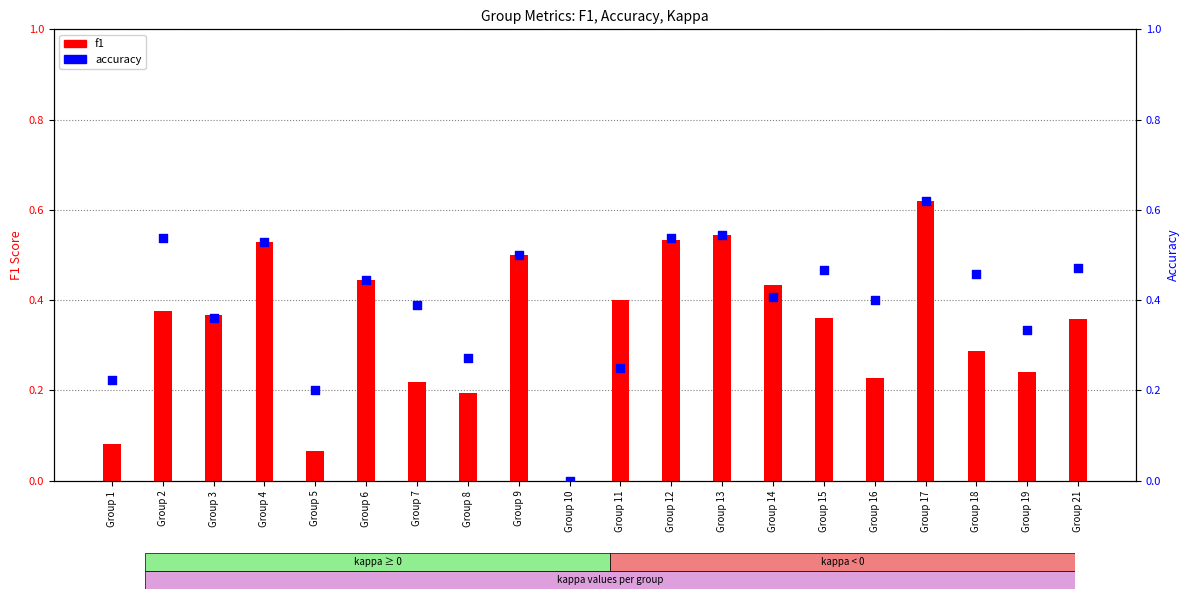

Which series contains the highest Y value?

f1